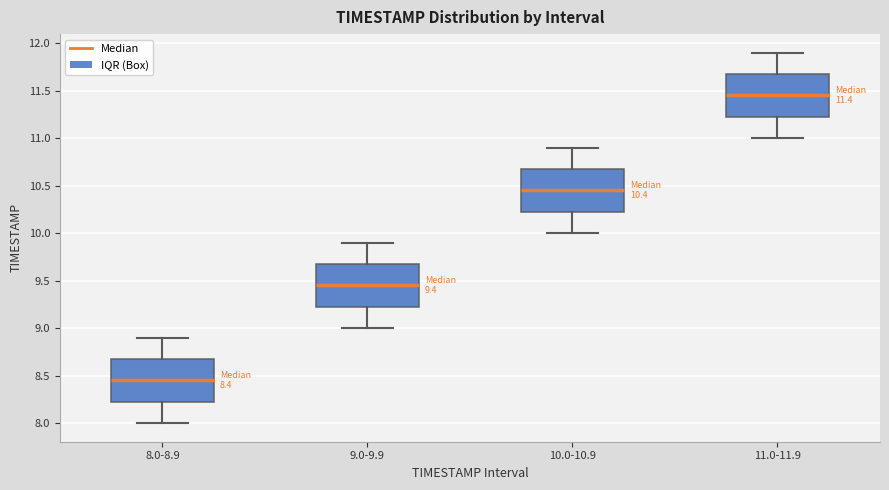

Which box has the highest median line?

11.0-11.9